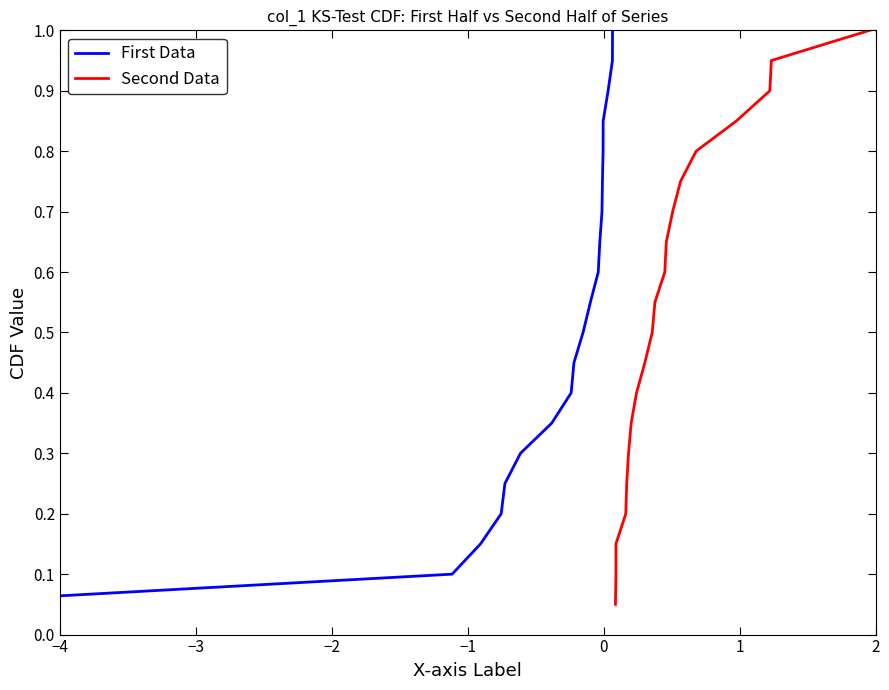

Is it true that First Data equals 0.1 at −3?

True